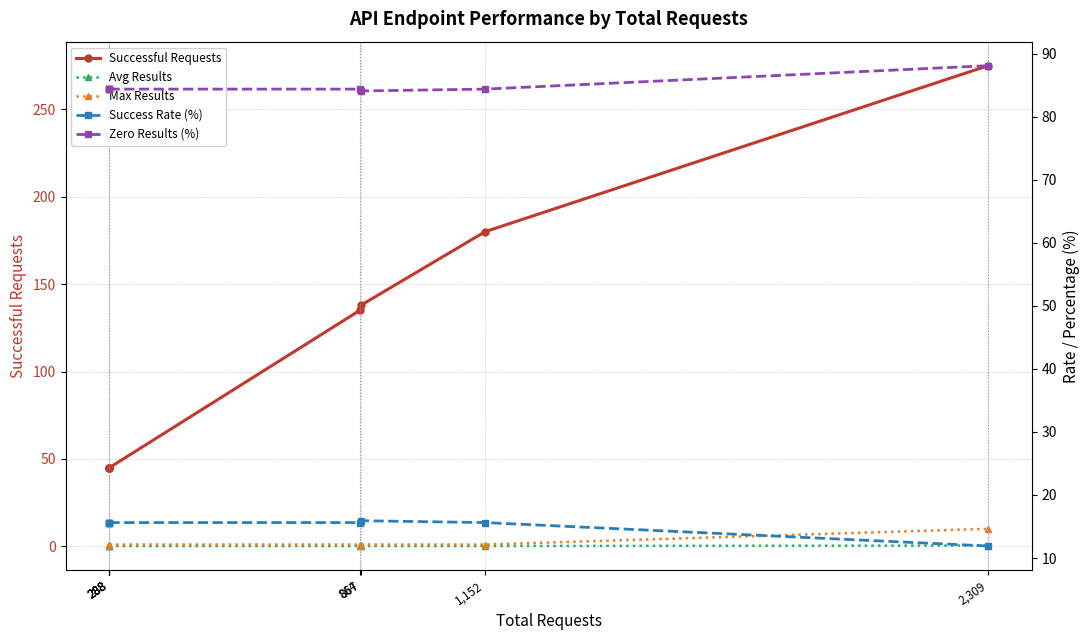

What is the label of the 8th point from the left?

2,309